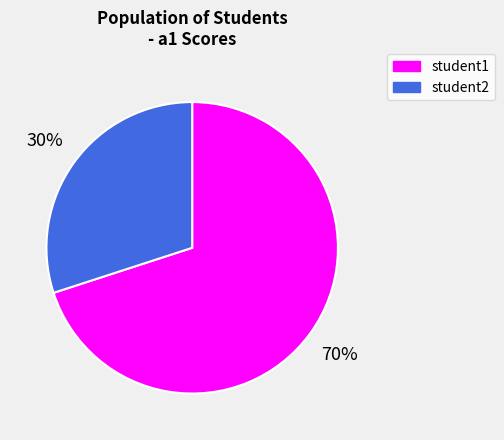

To the nearest percent, what is the difference between the student2 and student1 slice percentages?

40%